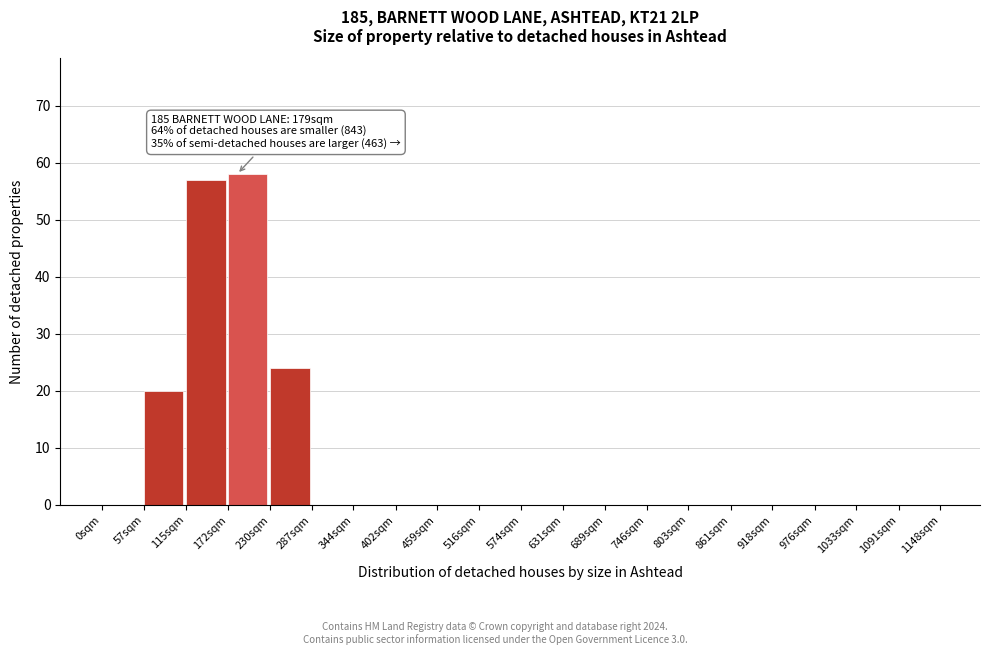

Reading right to left, list all the values displayed in this chart.

1091sqm=0	1033sqm=0	976sqm=0	918sqm=0	861sqm=0	803sqm=0	746sqm=0	689sqm=0	631sqm=0	574sqm=0	516sqm=0	459sqm=0	402sqm=0	344sqm=0	287sqm=0	230sqm=24	172sqm=58	115sqm=57	57sqm=20	0sqm=0